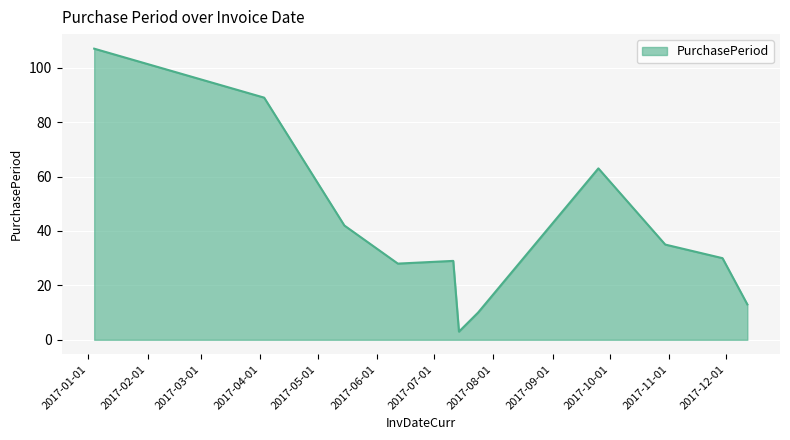

How many values are below 30?

5